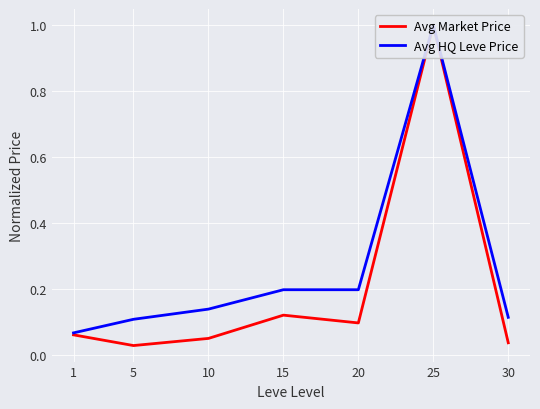

At which label is Avg HQ Leve Price closest to 0?

1